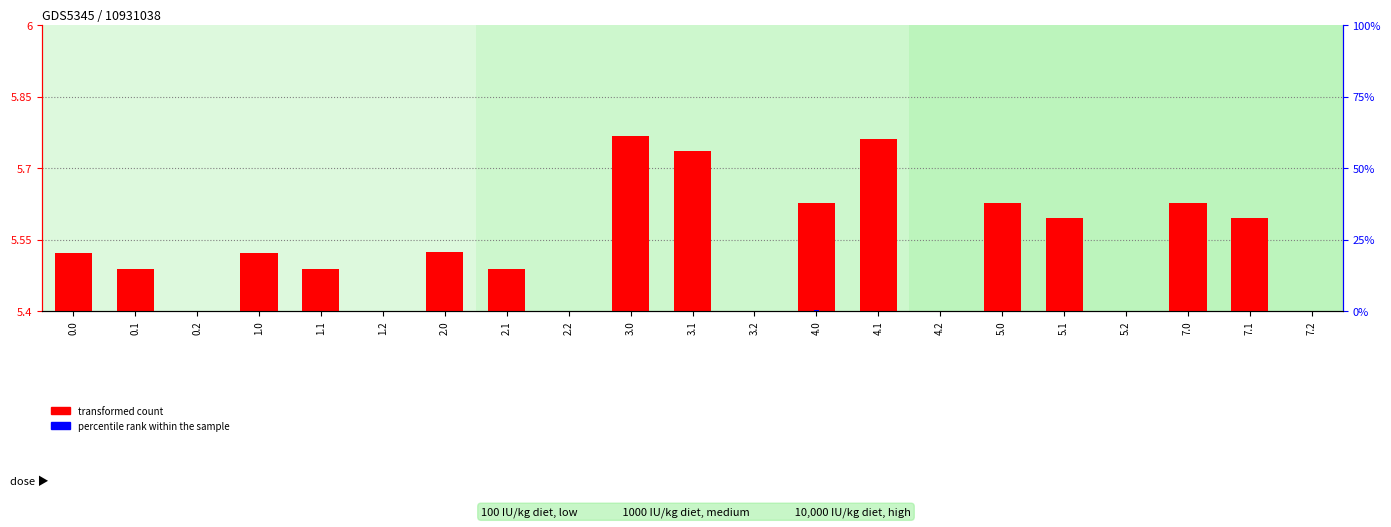

Which category has the lowest value across all series?

0.2